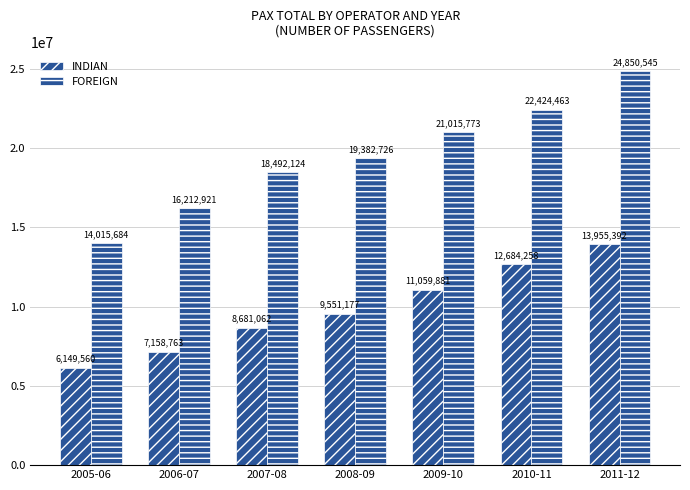

How many bars are there in each group?

2